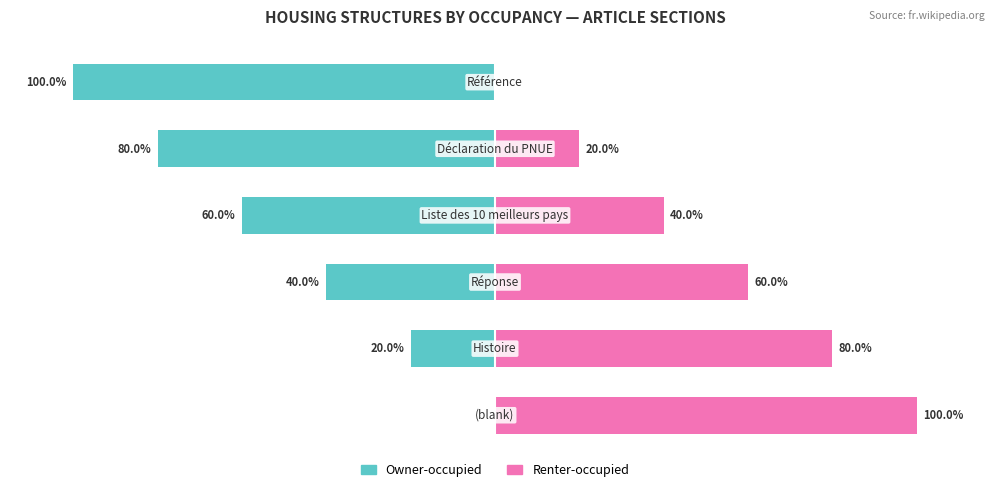

Which series changed the most between −100 and 0?

Owner-occupied